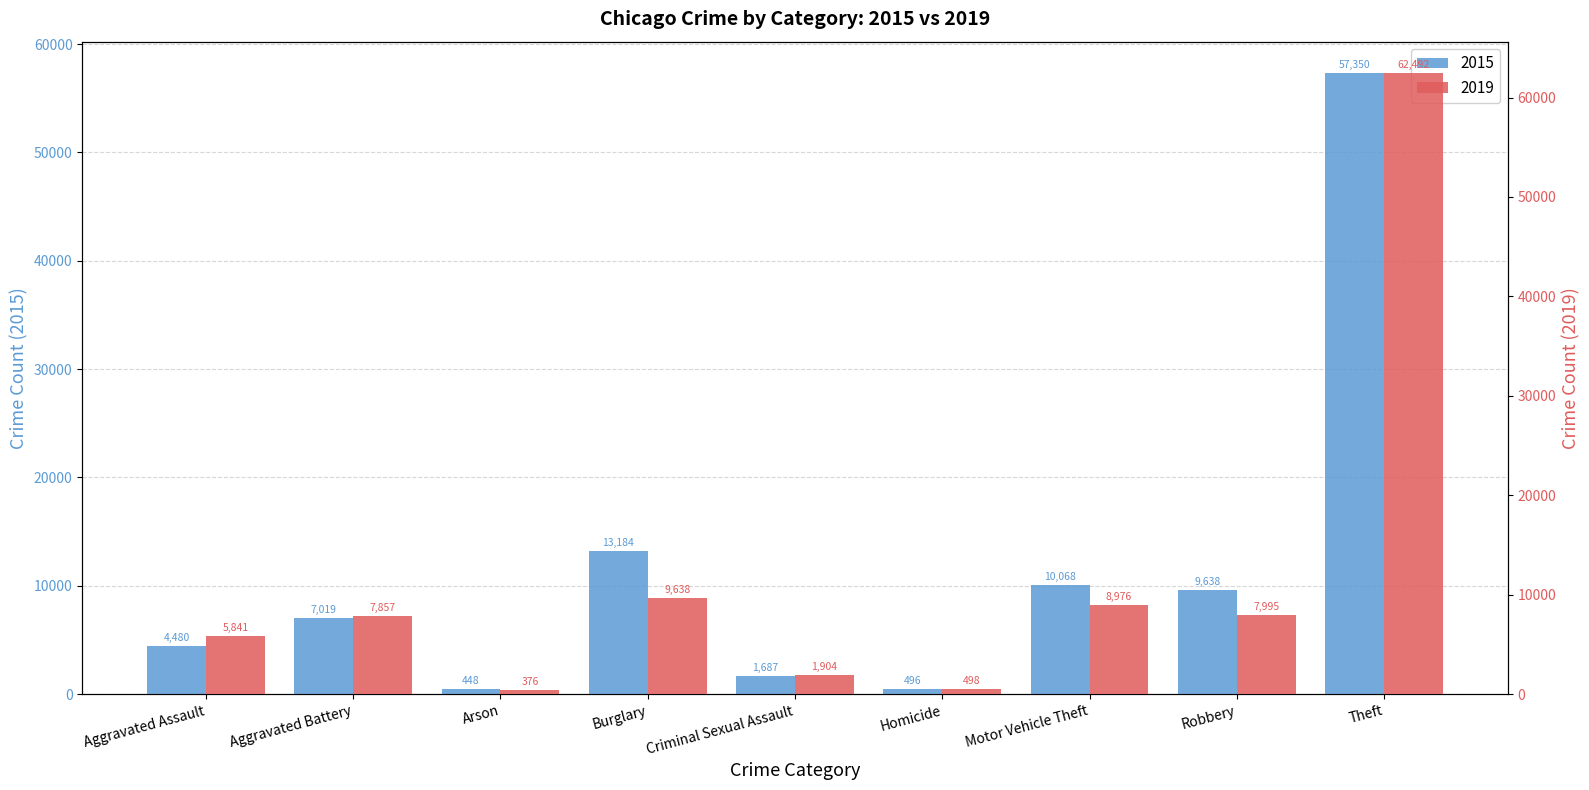

Which label corresponds to the largest value in the chart?

Theft